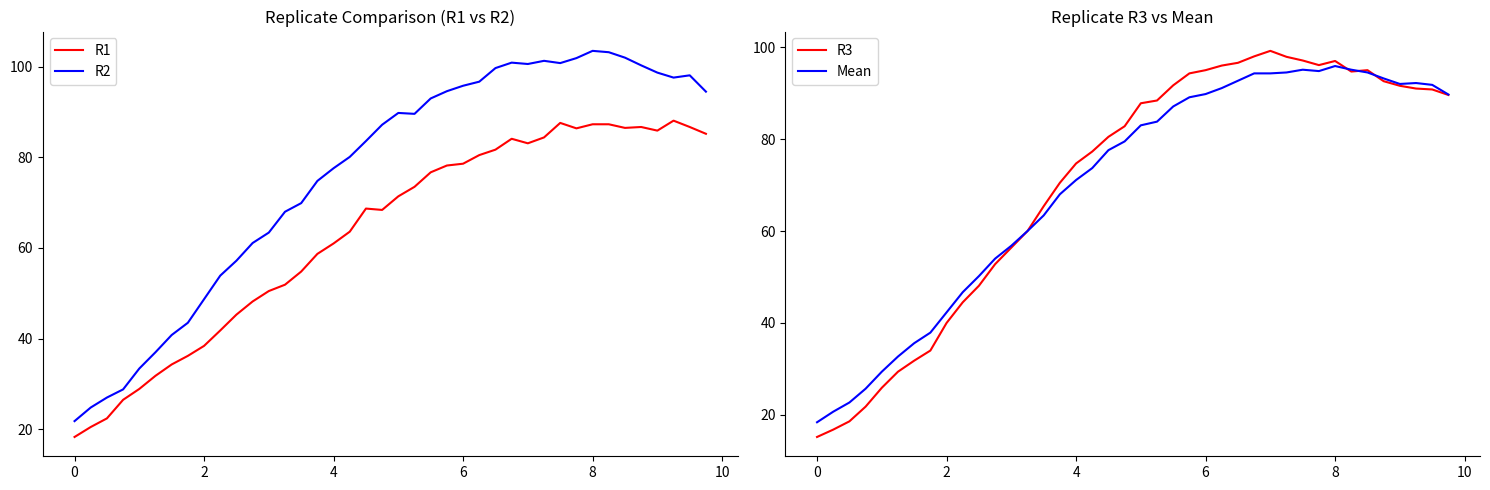

Reading left to right, what are all the values shown in this chart?

R1: 18.3	20.5	22.4	26.5	28.9	31.8	34.3	36.2	38.4	41.8	45.3	48.2	50.5	51.9	54.8	58.7	61.0	63.6	68.7	68.4	71.4	73.5	76.7	78.2	78.6	80.5	81.7	84.1	83.1	84.4	87.6	86.4	87.3	87.3	86.5	86.7	85.9	88.1	86.7	85.2
R2: 21.8	24.8	27.0	28.8	33.4	37.0	40.8	43.5	48.7	53.9	57.2	61.1	63.4	68.0	69.9	74.8	77.6	80.1	83.6	87.2	89.8	89.6	93.0	94.6	95.8	96.7	99.7	100.9	100.6	101.3	100.8	101.9	103.5	103.2	102.0	100.3	98.7	97.6	98.1	94.5
R3: 15.2	16.8	18.6	21.8	25.9	29.4	31.8	34.0	40.0	44.5	48.1	52.8	56.4	60.0	65.4	70.5	74.7	77.3	80.5	82.8	87.8	88.4	91.7	94.3	95.0	96.0	96.6	98.0	99.2	97.9	97.1	96.1	97.0	94.7	95.0	92.6	91.6	91.0	90.8	89.6
Mean: 18.4	20.7	22.7	25.7	29.4	32.7	35.6	37.9	42.3	46.7	50.2	54.0	56.8	60.0	63.4	68.0	71.1	73.7	77.6	79.5	83.0	83.8	87.1	89.1	89.8	91.1	92.7	94.3	94.3	94.5	95.1	94.8	95.9	95.1	94.5	93.2	92.0	92.2	91.8	89.7